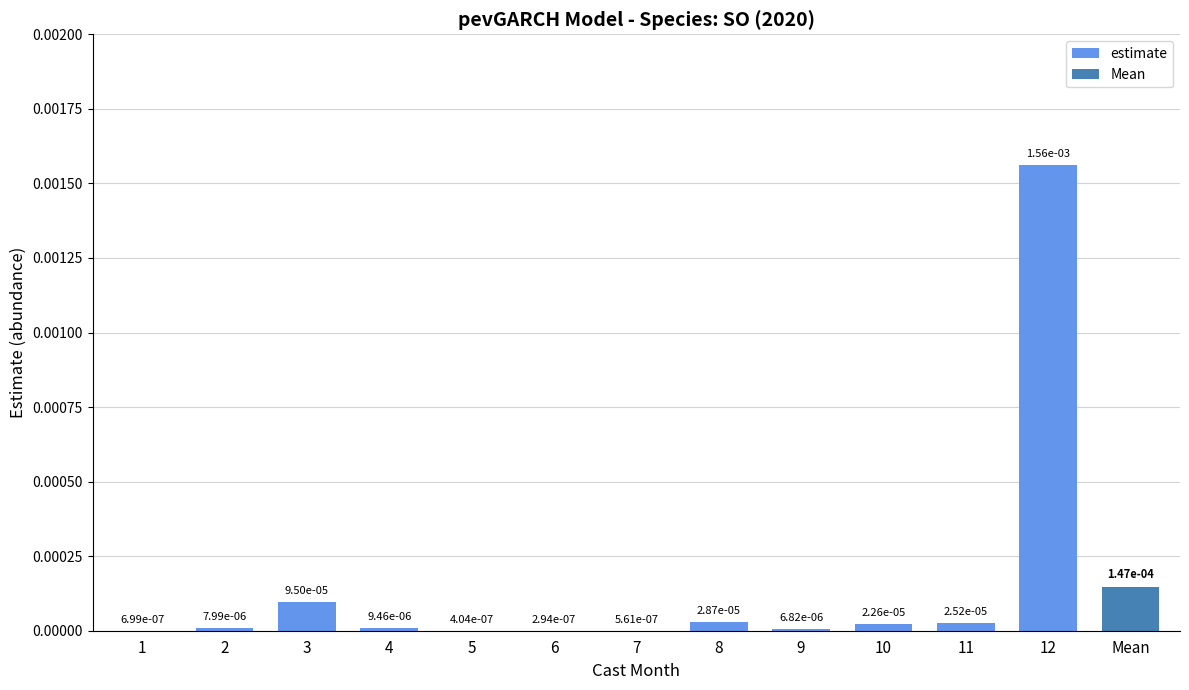

Are the bars grouped side by side (vs. stacked)?

No